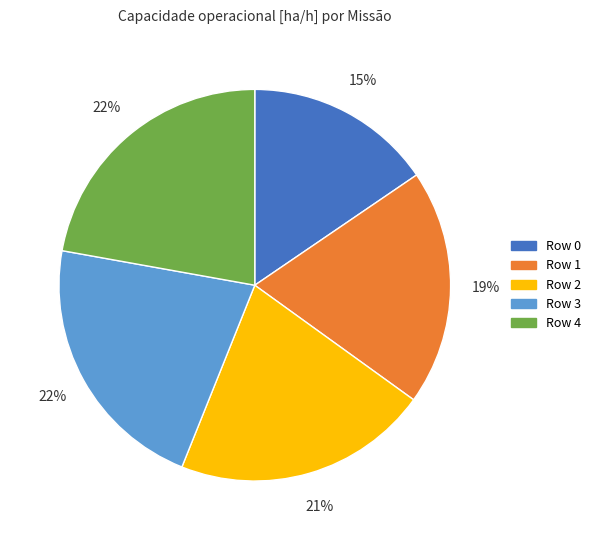

Is there a majority slice in this chart?

No